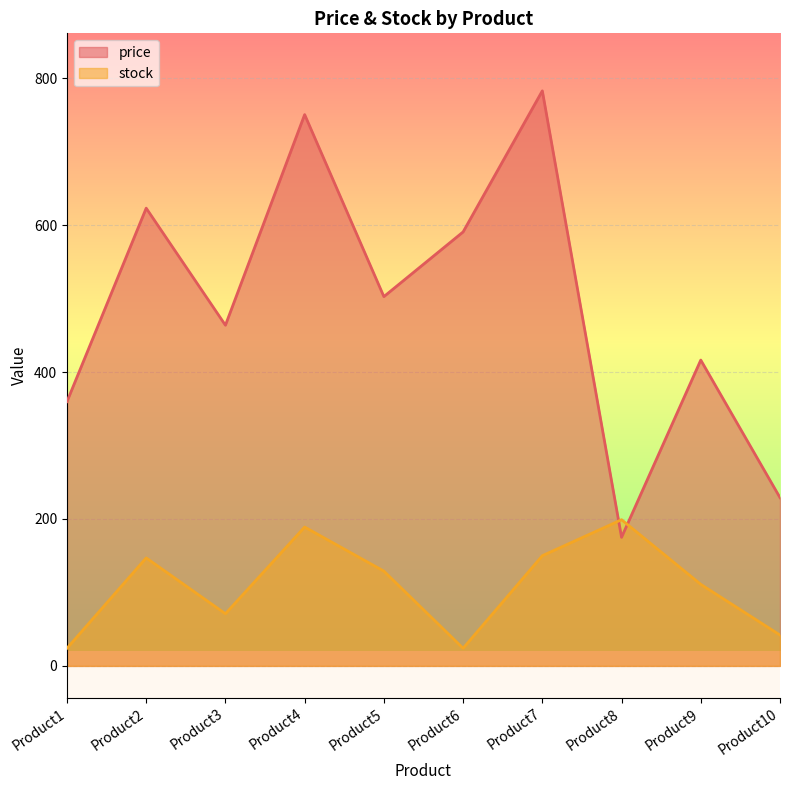

Reading left to right, extract all data points from this chart.

price: Product1=359.8	Product2=623.0	Product3=463.7	Product4=750.4	Product5=502.7	Product6=590.7	Product7=782.7	Product8=175.0	Product9=416.3	Product10=229.0
stock: Product1=24.0	Product2=147.0	Product3=71.0	Product4=189.0	Product5=129.0	Product6=24.0	Product7=150.0	Product8=199.0	Product9=111.0	Product10=42.0